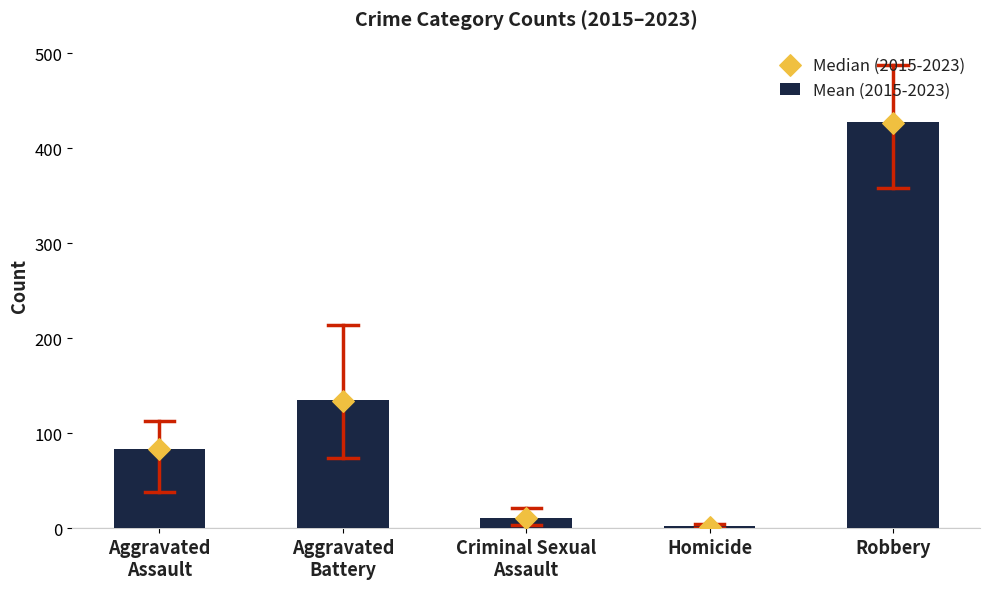

At which category is the sum across all series the highest?

Robbery